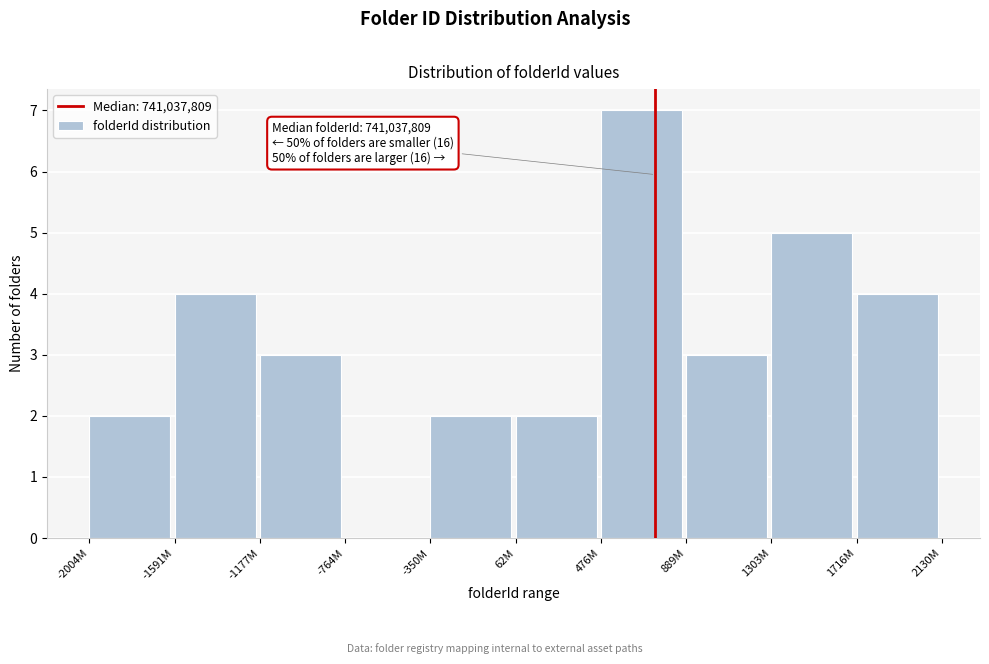

Reading left to right, what are all the values shown in this chart?

-2004M=2	-1591M=4	-1177M=3	-764M=0	-350M=2	62M=2	476M=7	889M=3	1303M=5	1716M=4